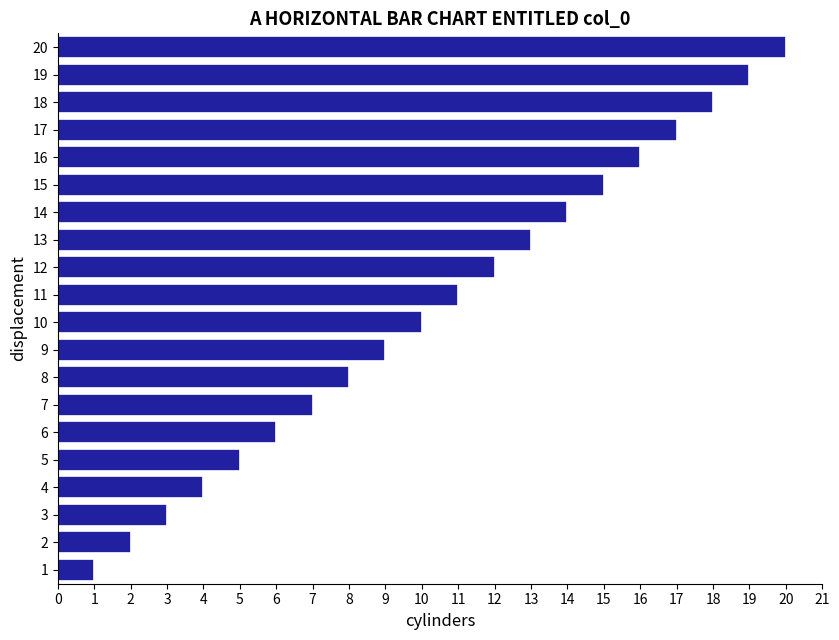

The chart shows a value of 3 at 6. True or false?

False